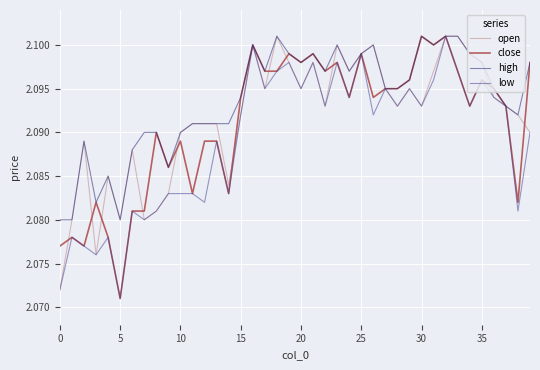

True or false: low has more than 0 points higher than both neighbors.

True